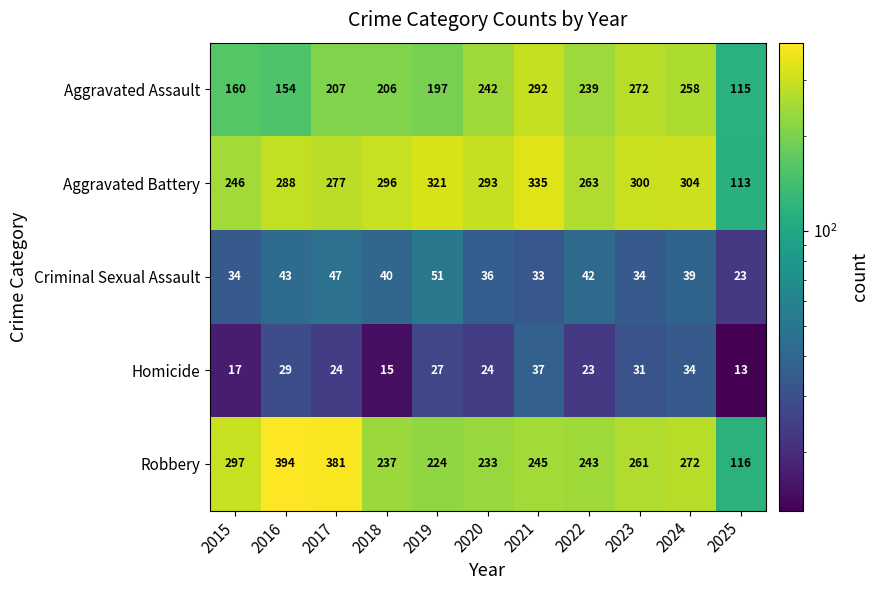

What is the average value of the Homicide series?

25